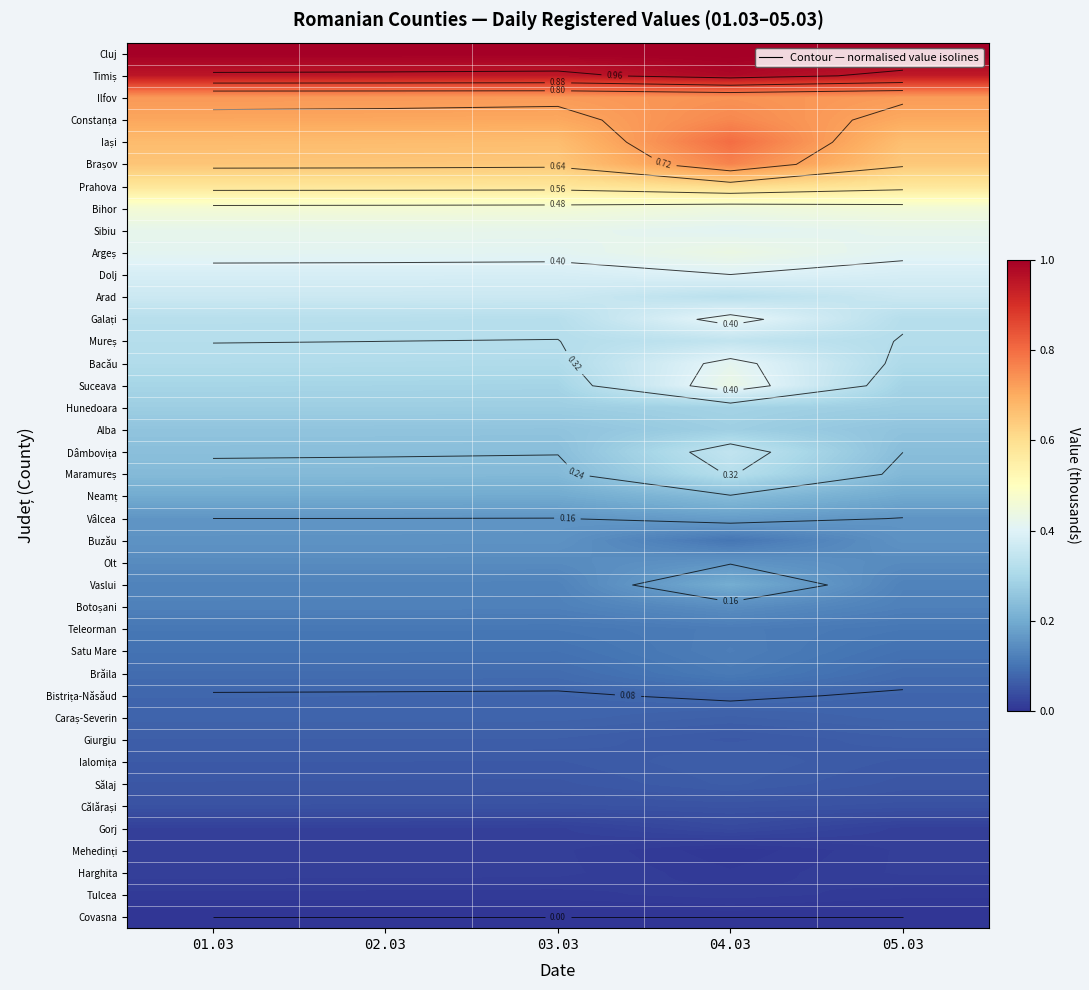

Rank the series by their maximum value, from highest to lowest.

Cluj, Timiș, Iași, Brașov, Constanța, Ilfov, Prahova, Bihor, Argeș, Suceava, Sibiu, Galați, Bacău, Dolj, Arad, Dâmbovița, Mureș, Maramureș, Hunedoara, Alba, Neamț, Vaslui, Vâlcea, Olt, Buzău, Botoșani, Satu Mare, Teleorman, Brăila, Bistrița-Năsăud, Caraș-Severin, Ialomița, Giurgiu, Sălaj, Călărași, Gorj, Harghita, Mehedinți, Tulcea, Covasna